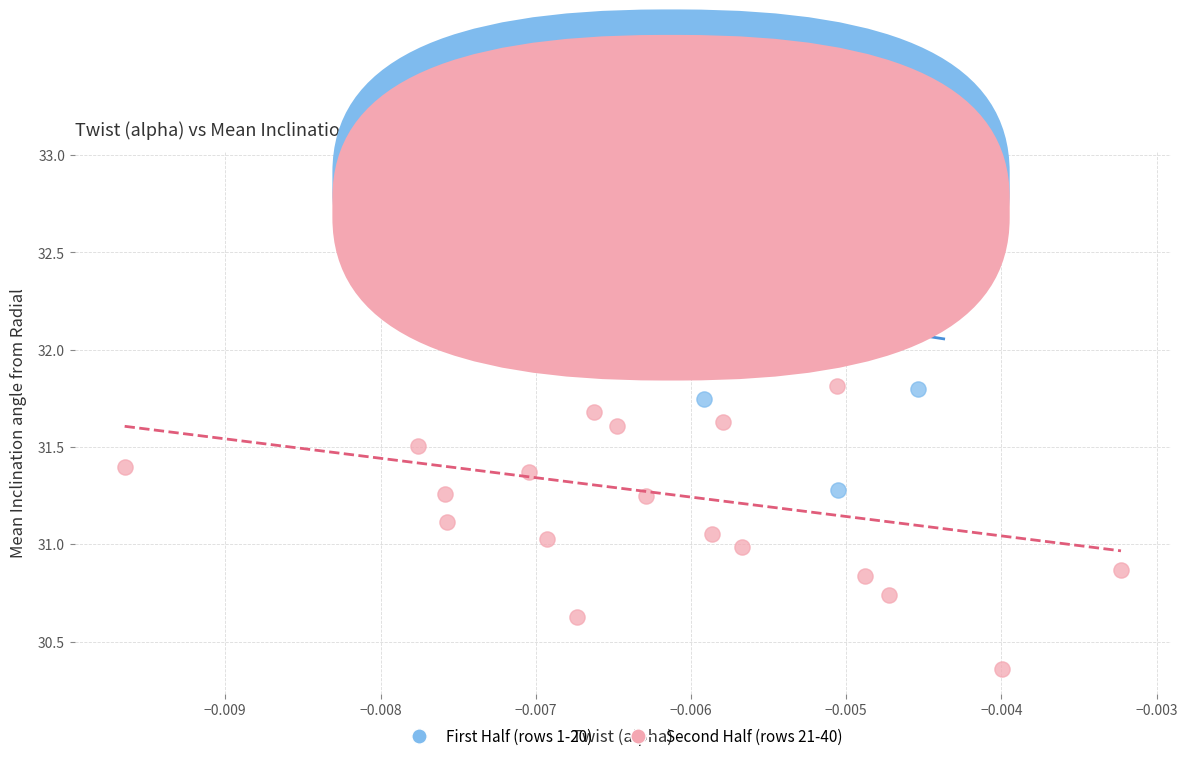

Which series contains the lowest Y value?

Second Half (rows 21-40)